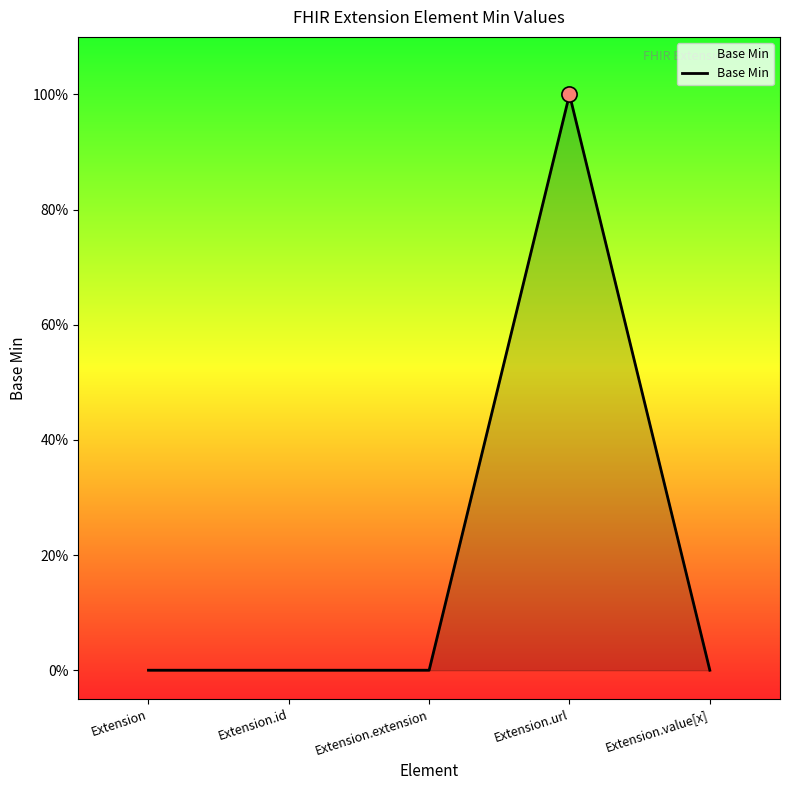

Is this an area chart (filled region under the line)?

Yes